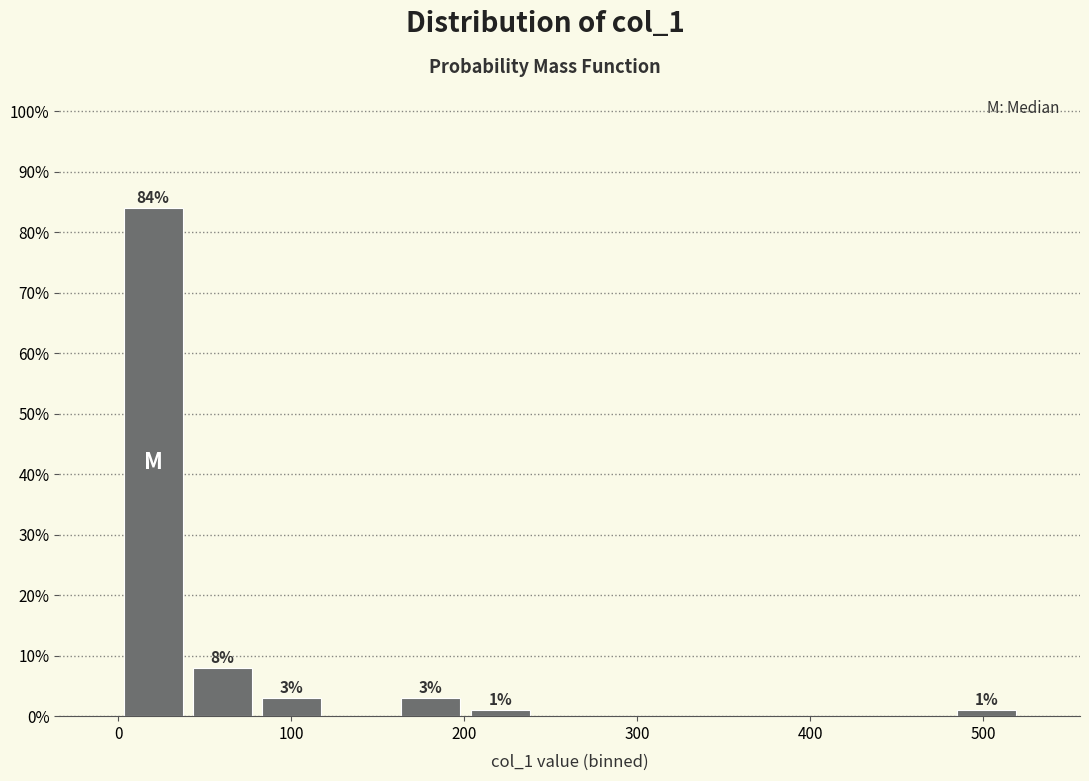

Which range on the x-axis has the tallest bar?

0 to 40